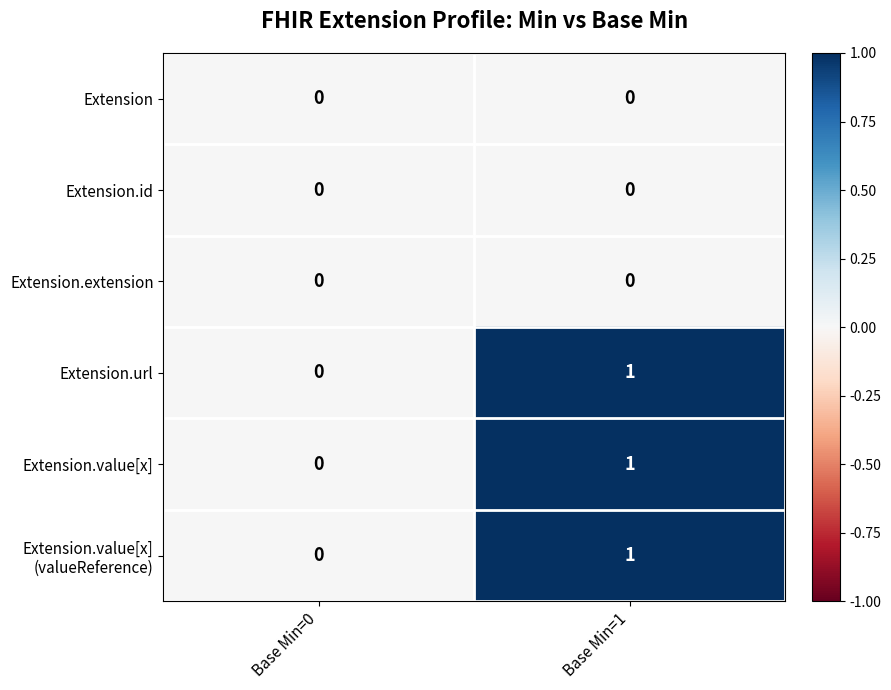

At which category does the chart reach its peak across all series?

Base Min=1